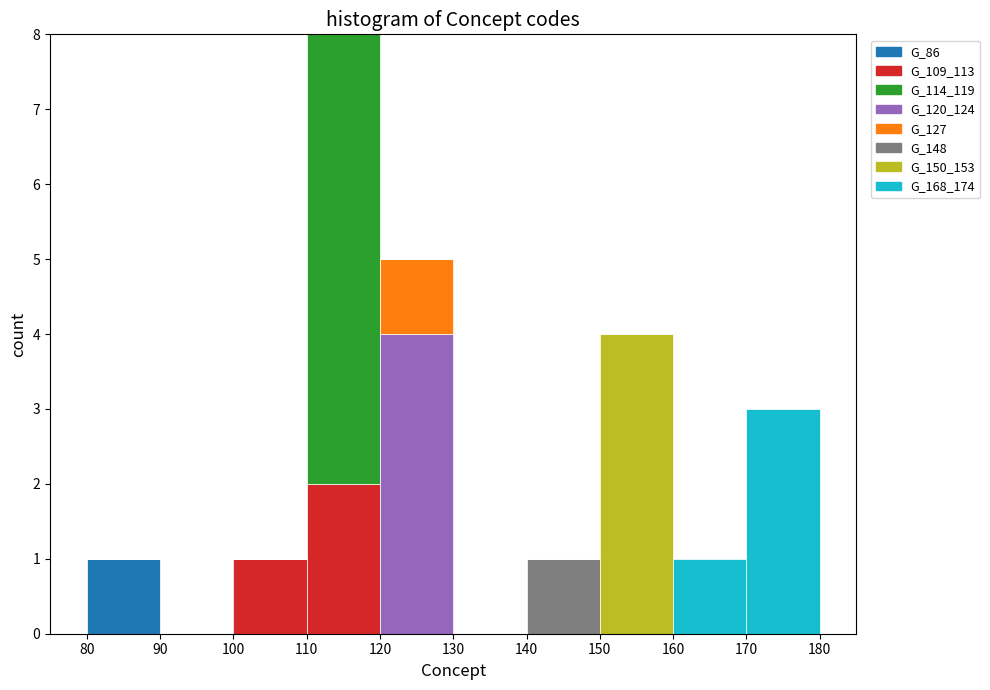

Reading left to right, list every stacked bar in this chart as the range it spans on the x-axis followed by its total height. The values are not printed on the chart, so give them approximately, as read against the axis.

80 to 90: 1
90 to 100: 0
100 to 110: 1
110 to 120: 8
120 to 130: 5
130 to 140: 0
140 to 150: 1
150 to 160: 4
160 to 170: 1
170 to 180: 3